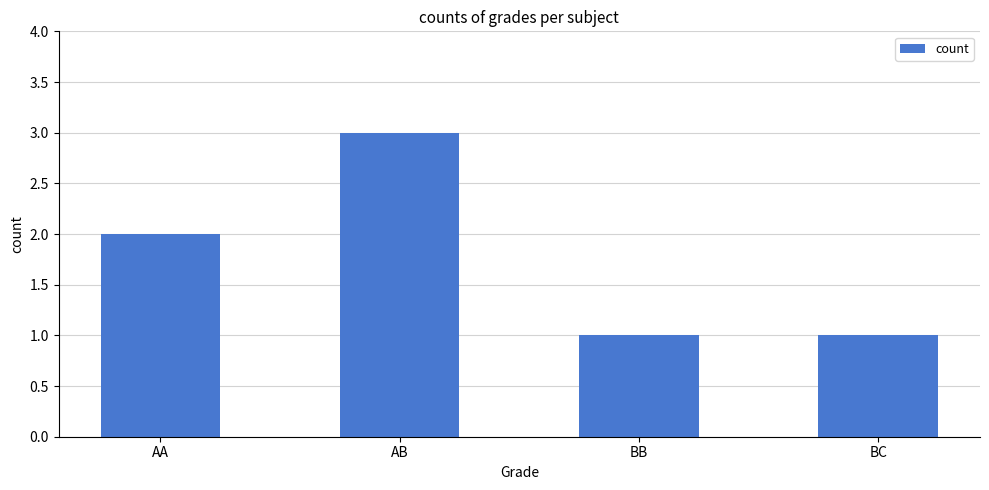

The value at BC is 1. True or false?

True